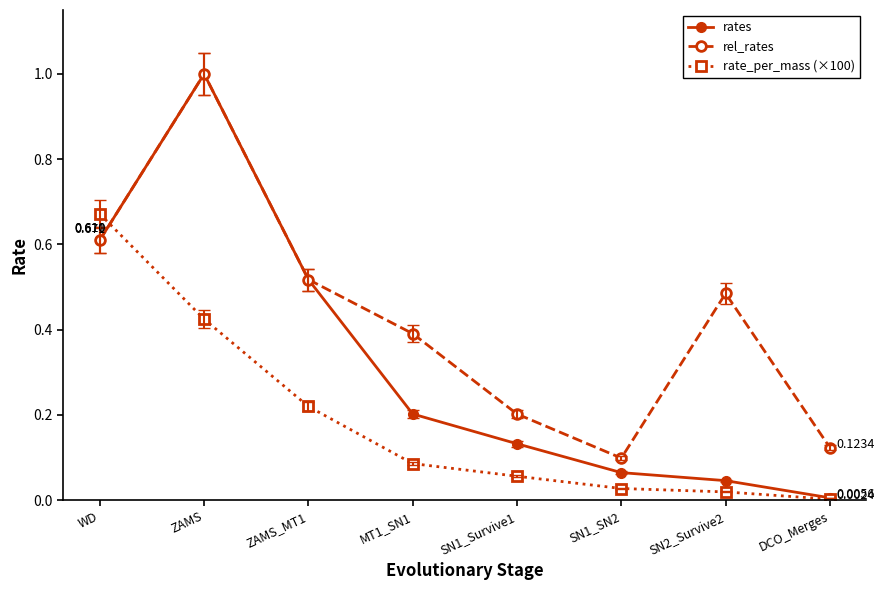

What is the label of the 4th point from the right?

SN1_Survive1